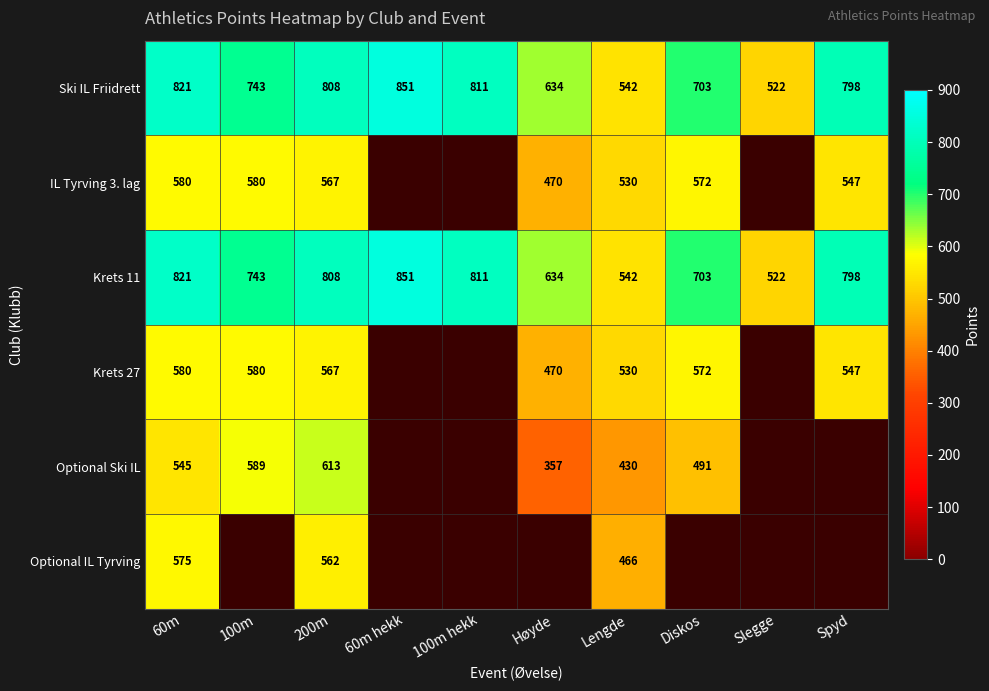

True or false: Krets 11 has a value of 743 at 100m.

True